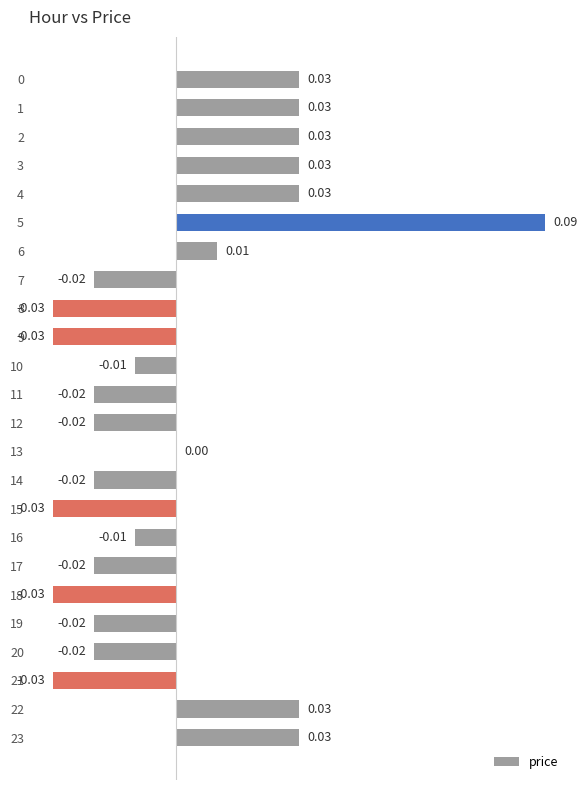

Which has a higher value, 20 or 23?

23